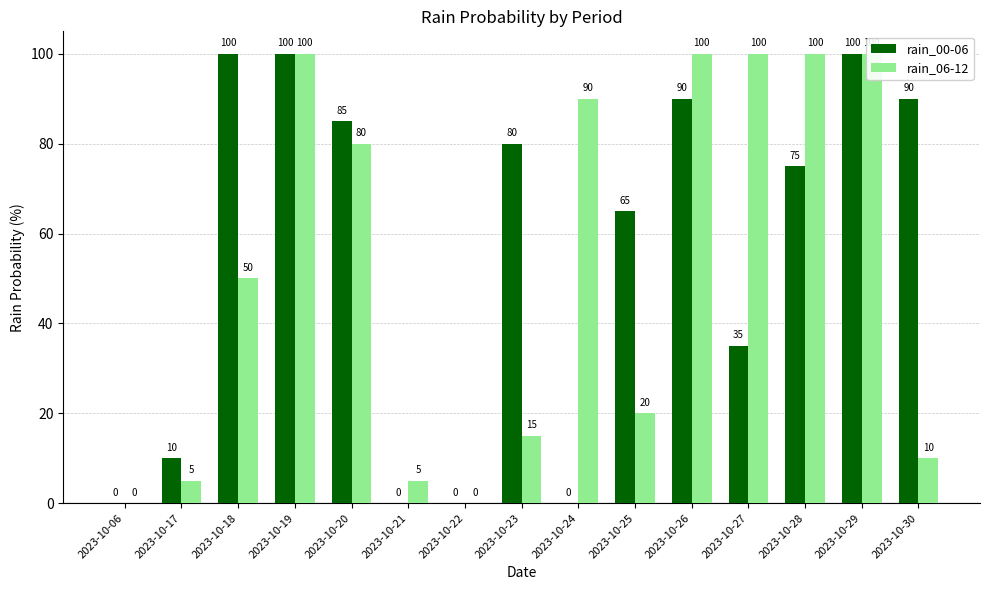

List the labels in order of rain_00-06 value, largest first.

2023-10-18, 2023-10-19, 2023-10-29, 2023-10-26, 2023-10-30, 2023-10-20, 2023-10-23, 2023-10-28, 2023-10-25, 2023-10-27, 2023-10-17, 2023-10-06, 2023-10-21, 2023-10-22, 2023-10-24